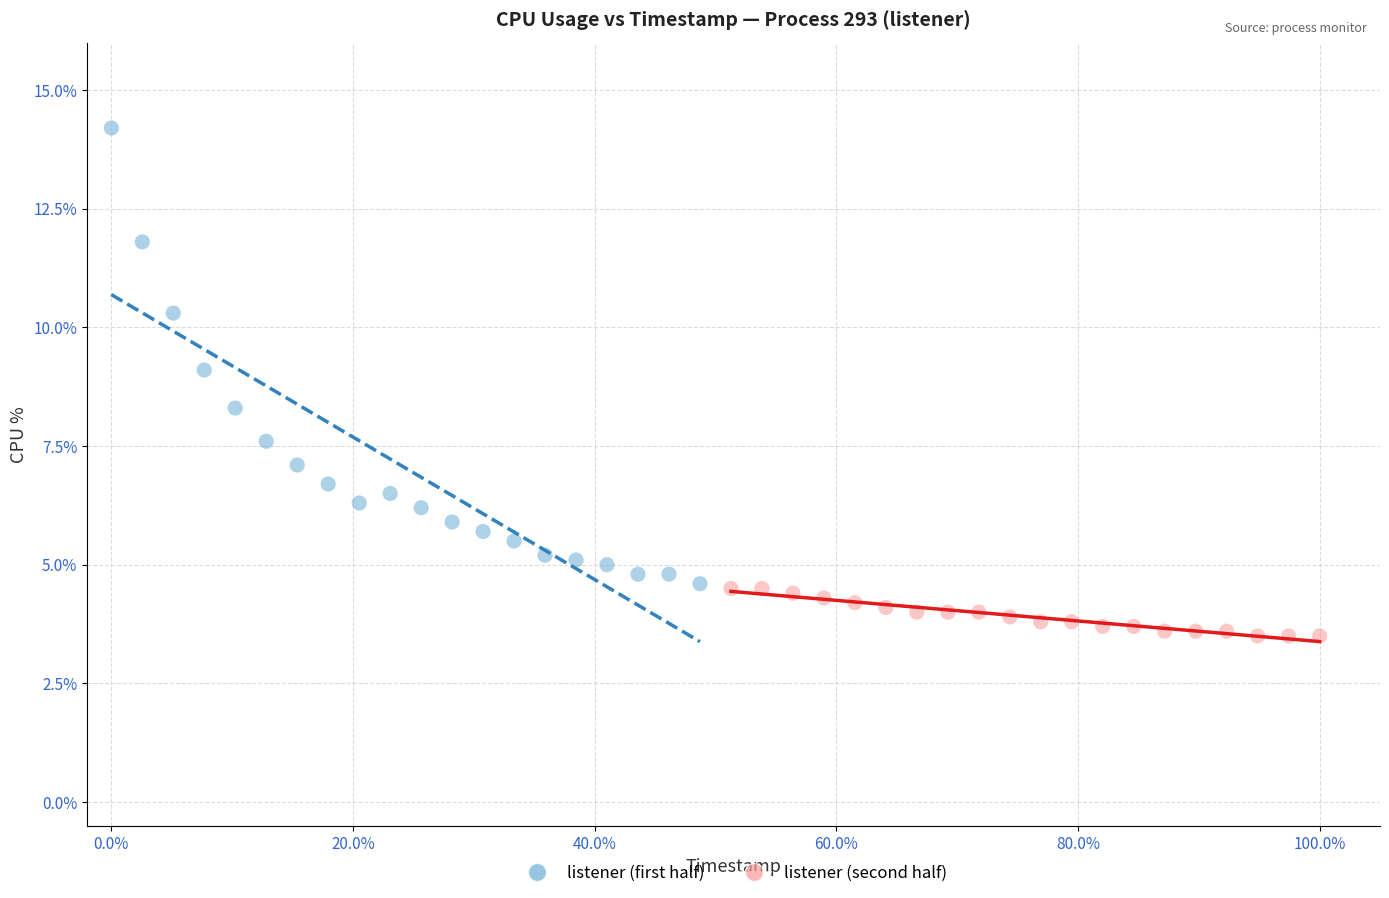

Which series reaches the maximum Y coordinate?

listener (first half)